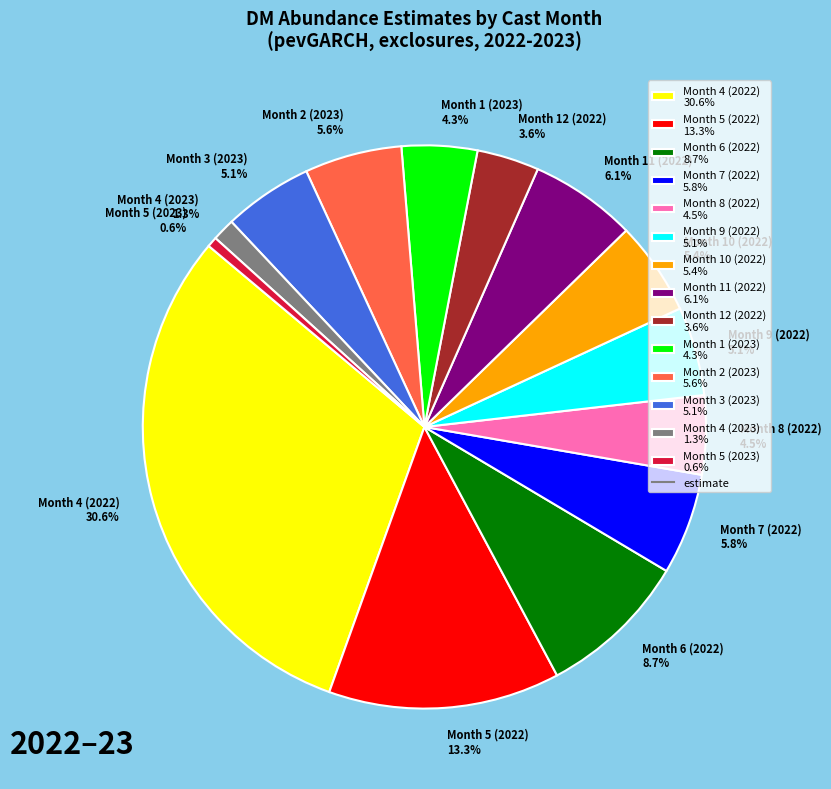

What is the smallest slice in the pie chart?

Month 5 (2023)